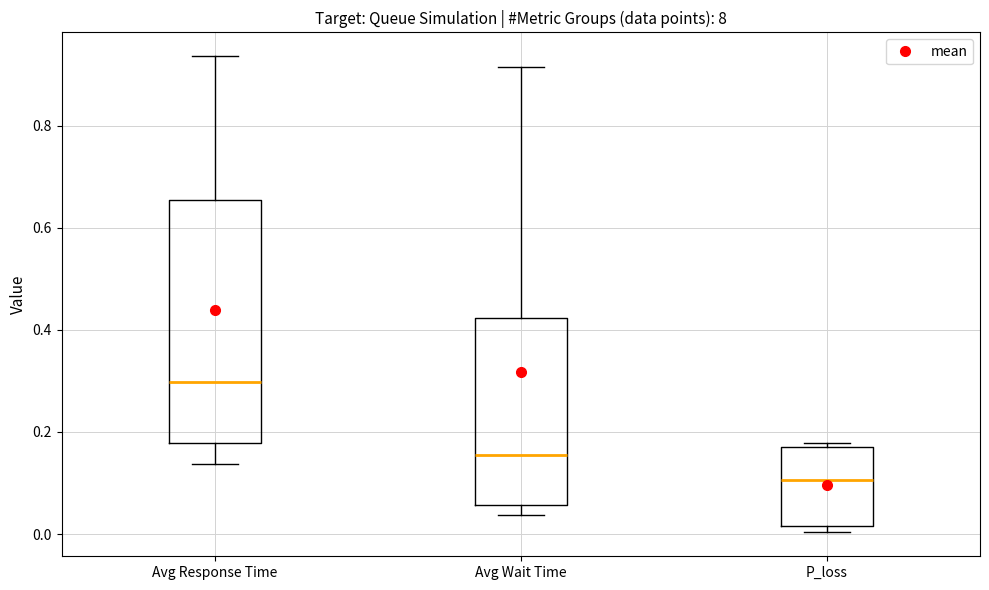

Reading left to right, transcribe this box plot: for each box, give where its median line is, the range the box spans, and where its two whiskers end, as read against the y-axis. The values are not printed on the chart, so give them approximately, as read against the axis.

Avg Response Time: median 0.30, box 0.18 to 0.66, whiskers 0.14 to 0.94
Avg Wait Time: median 0.16, box 0.06 to 0.42, whiskers 0.04 to 0.92
P_loss: median 0.10, box 0.02 to 0.18, whiskers 0.00 to 0.18 (just above the box's upper edge)